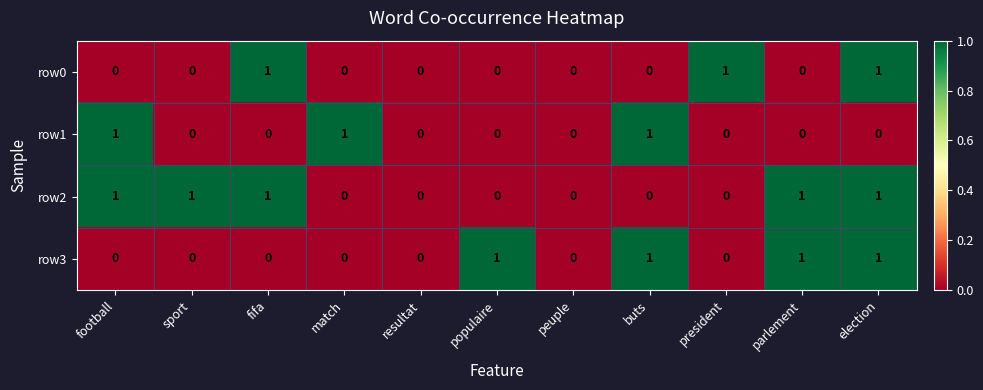

Which series has the largest total across all categories?

row2